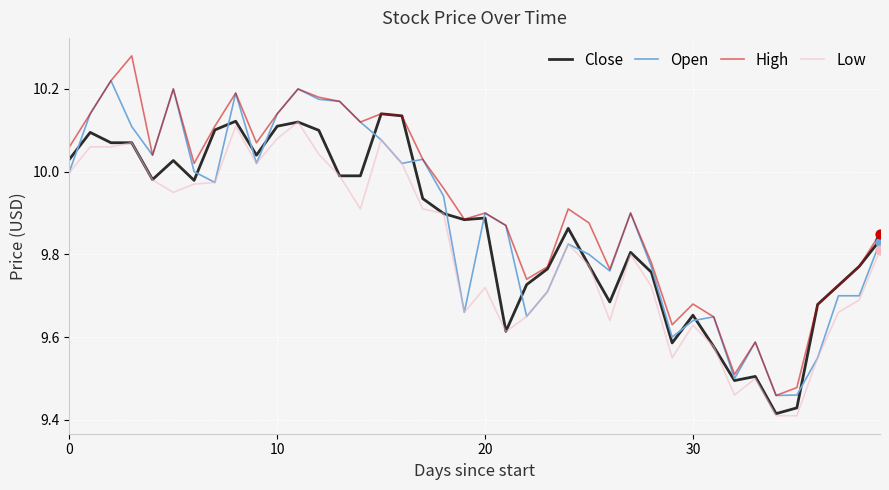

Rank the series by their average value, from lowest to highest.

Low, Close, Open, High